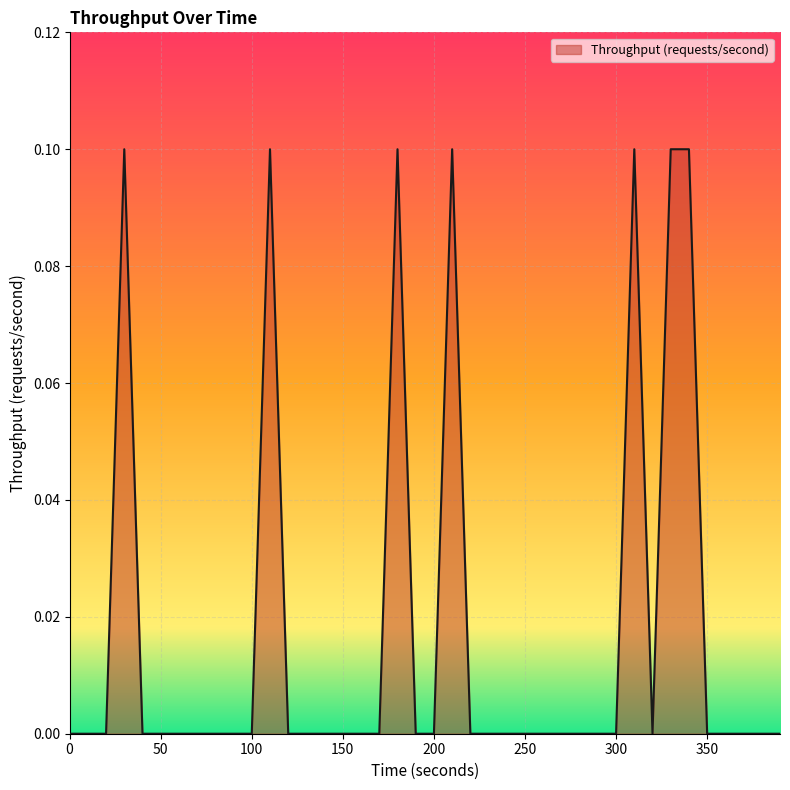

How many interior local peaks (higher than both neighbors) does the data have?

5